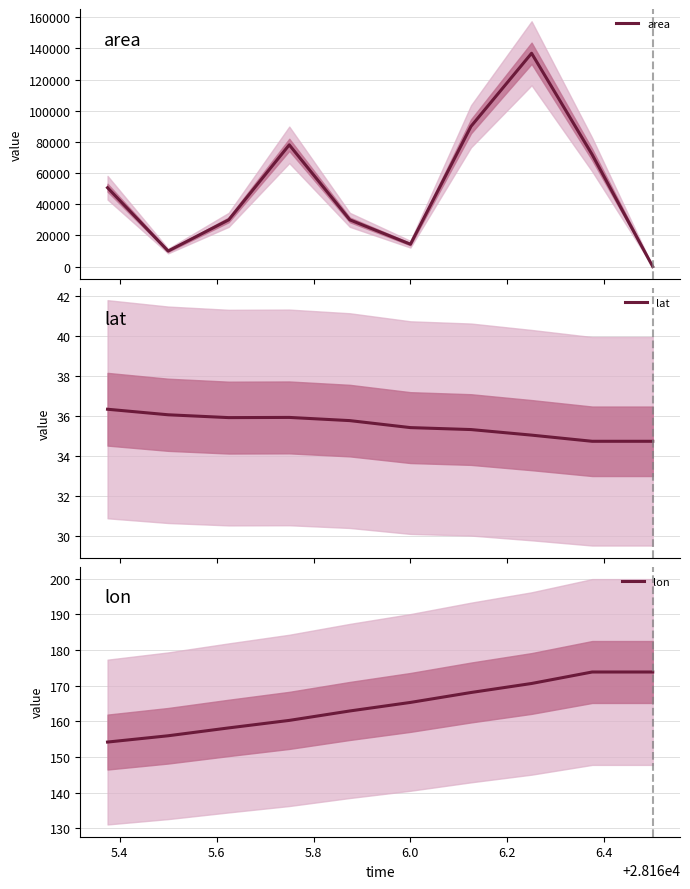

What is the highest value of the area series?

136875